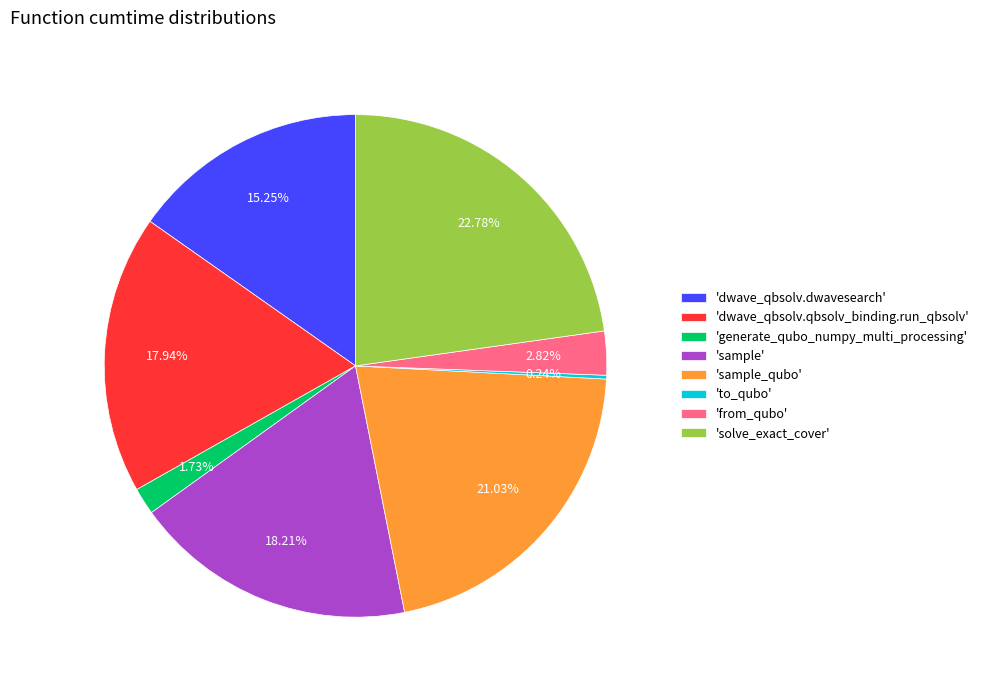

Is there any slice that represents more than half of the pie?

No